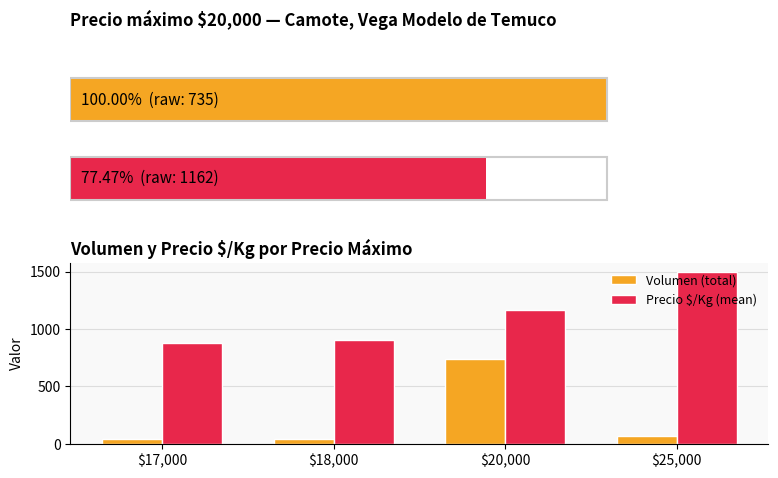

What is the difference between the second highest and second lowest values in the Precio $/Kg (mean) series?

262